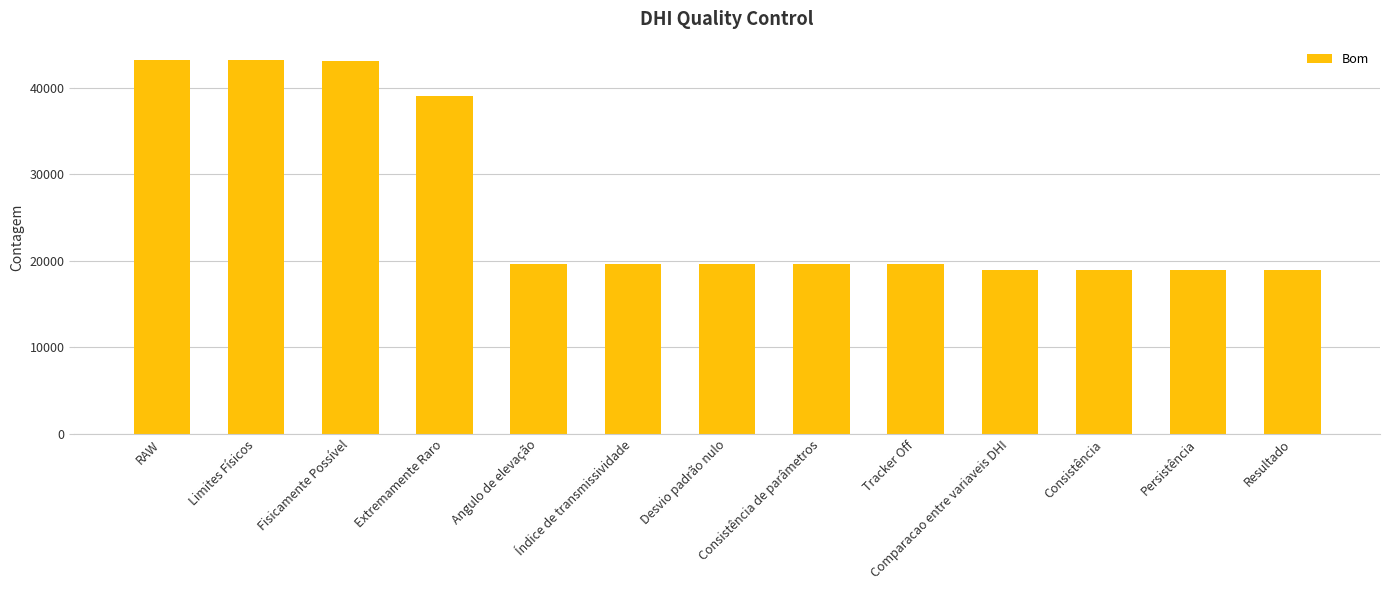

True or false: the data shows 19609 at Consistência de parâmetros.

True